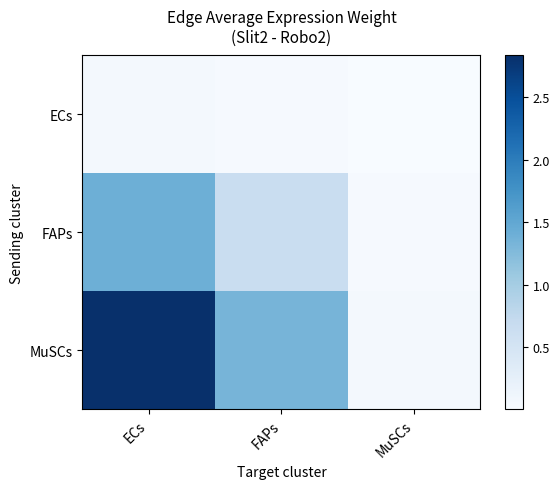

Which series has the largest total across all categories?

MuSCs